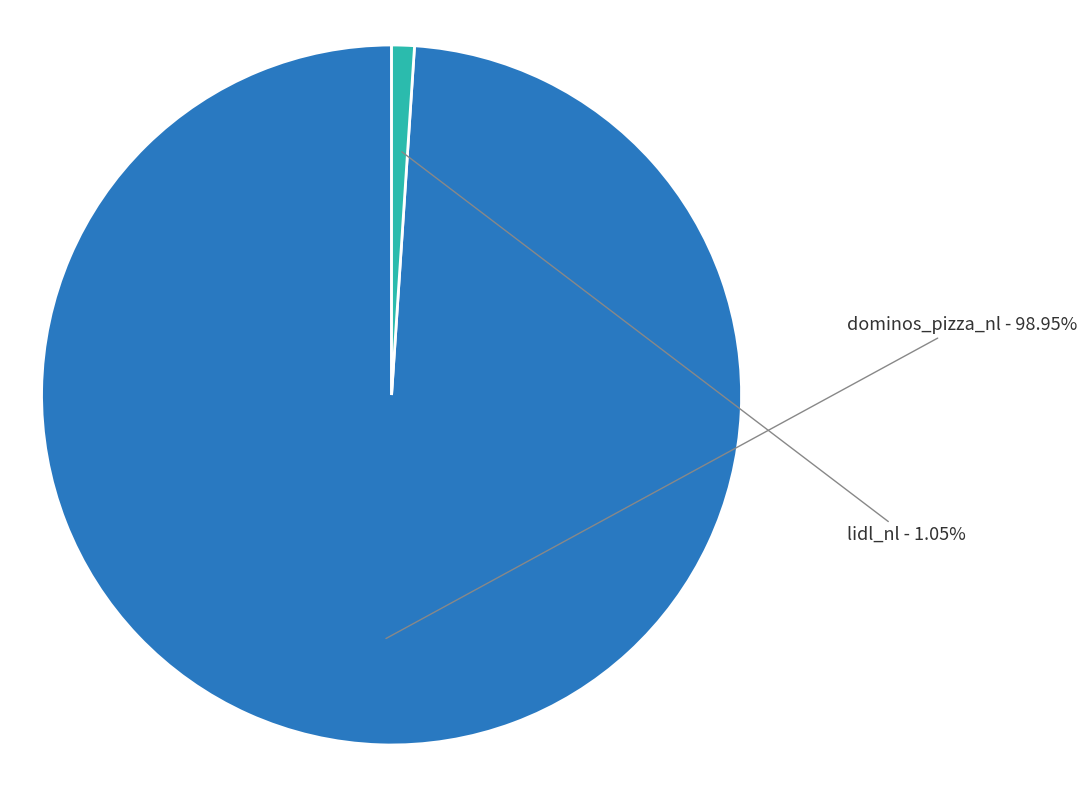

Is there any slice that represents more than half of the pie?

Yes